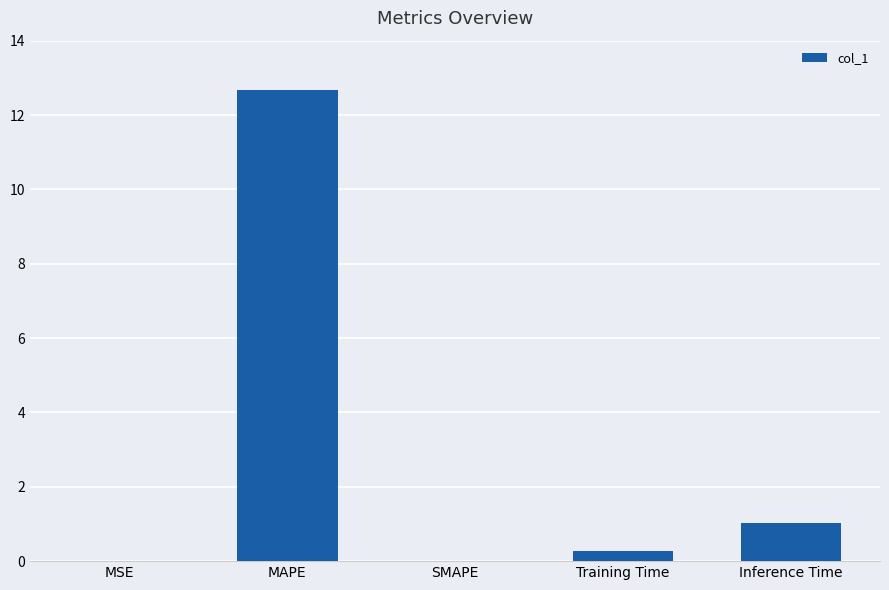

Is it true that the value at MAPE is 8.8?

False